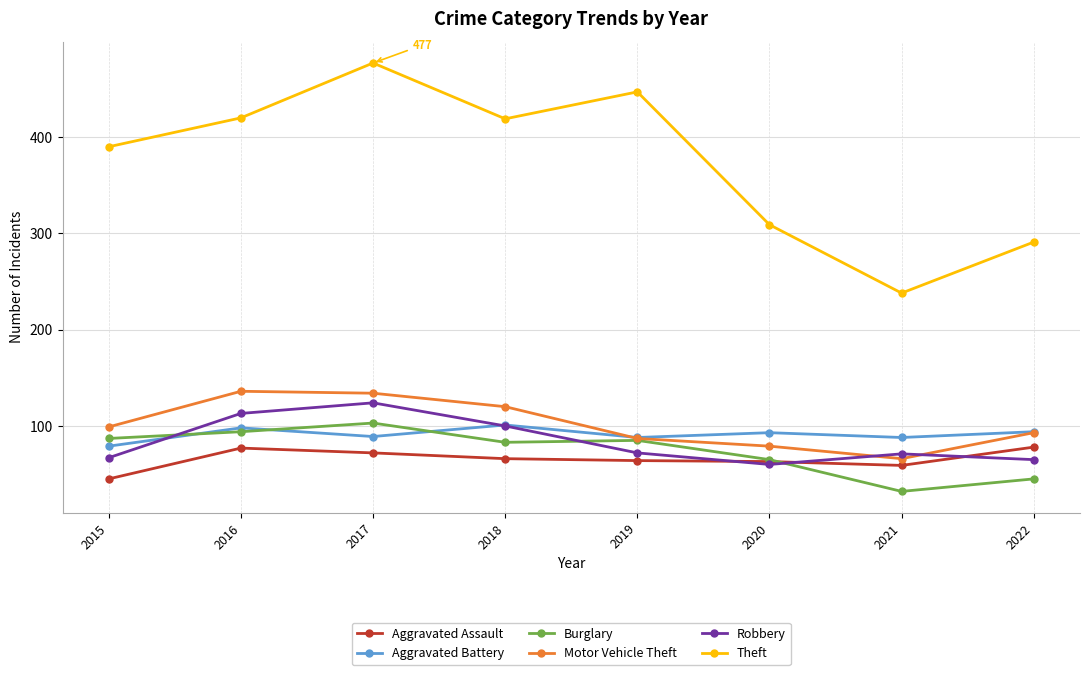

How many values in the Theft series are below 419?

4